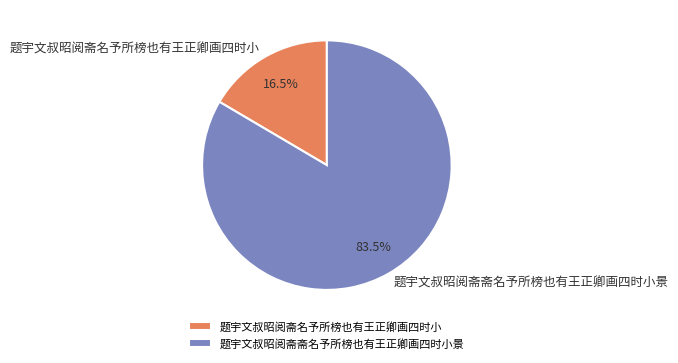

Rank the categories by value from highest to lowest.

题宇文叔昭阅斋斋名予所榜也有王正卿画四时小景, 题宇文叔昭阅斋名予所榜也有王正卿画四时小